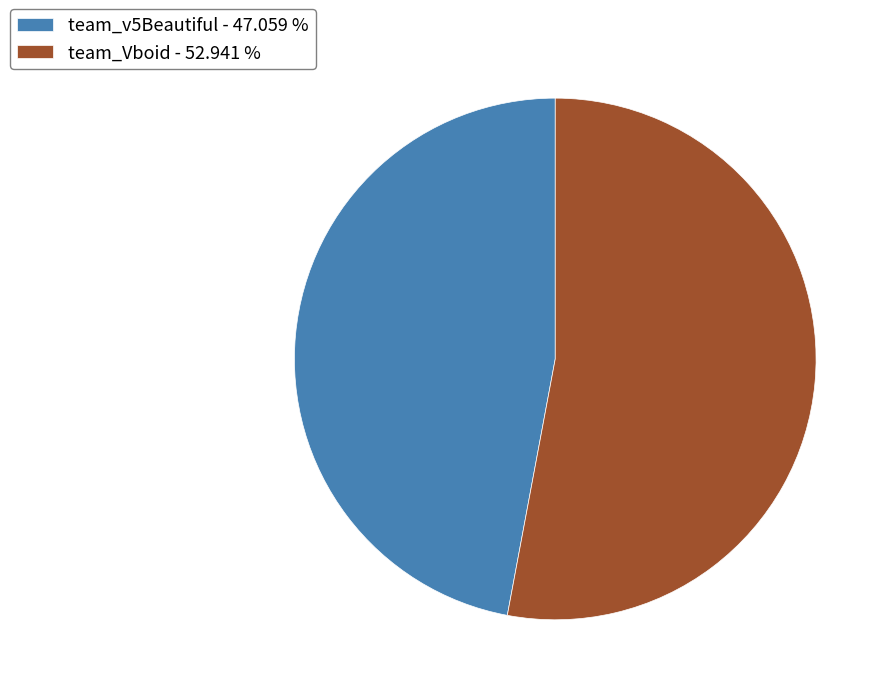

Which slice is the smallest?

team_v5Beautiful